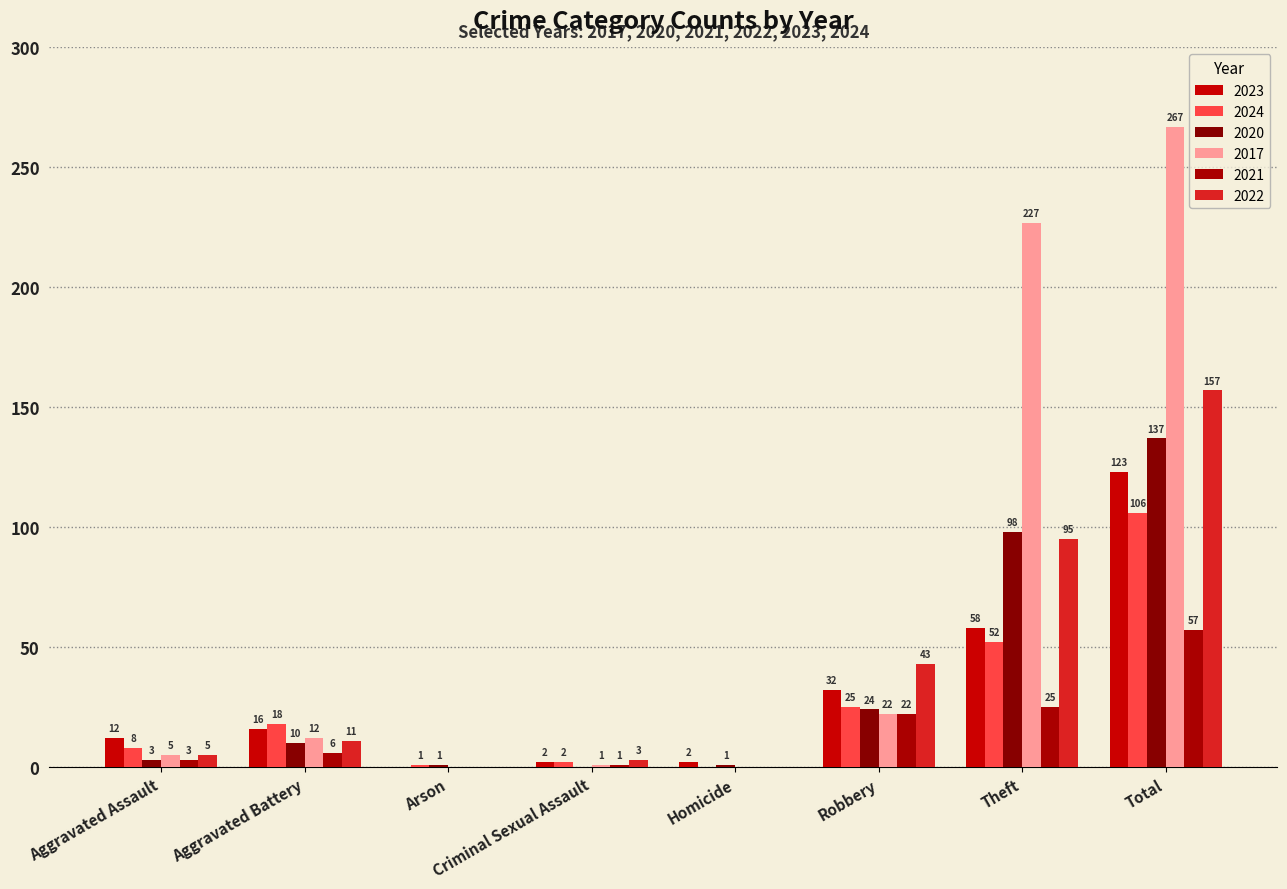

Is it true that 2020 equals 10 at Aggravated Battery?

True